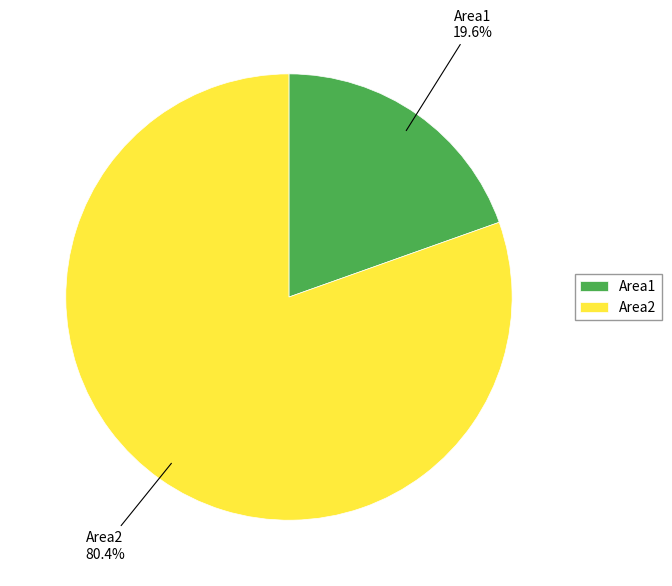

Which slice represents more than half of the pie?

Area2